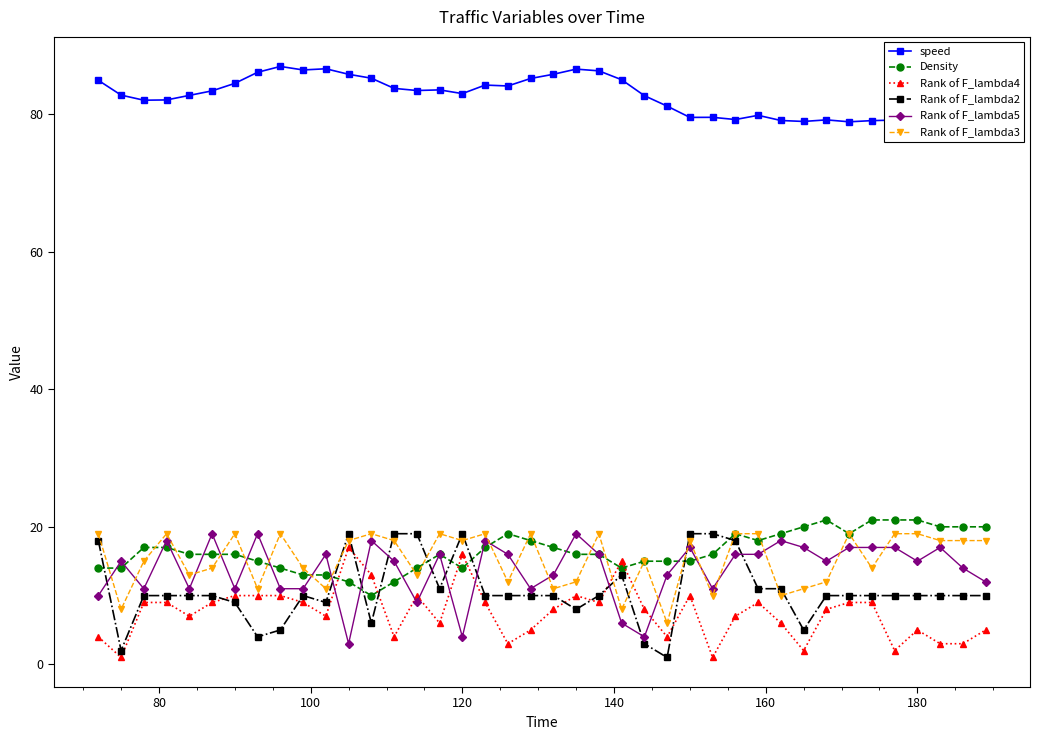

Reading left to right, extract all data points from this chart.

speed: 84.9	82.8	82.0	82.1	82.7	83.4	84.5	86.1	87.0	86.4	86.6	85.8	85.2	83.8	83.5	83.5	83.0	84.2	84.1	85.2	85.8	86.6	86.3	85.0	82.7	81.2	79.5	79.5	79.2	79.8	79.1	79.0	79.2	78.9	79.1	79.2	79.0	78.4	78.2	77.9
Density: 14.0	14.0	17.0	17.0	16.0	16.0	16.0	15.0	14.0	13.0	13.0	12.0	10.0	12.0	14.0	16.0	14.0	17.0	19.0	18.0	17.0	16.0	16.0	14.0	15.0	15.0	15.0	16.0	19.0	18.0	19.0	20.0	21.0	19.0	21.0	21.0	21.0	20.0	20.0	20.0
Rank of F_lambda4: 4.0	1.0	9.0	9.0	7.0	9.0	10.0	10.0	10.0	9.0	7.0	17.0	13.0	4.0	10.0	6.0	16.0	9.0	3.0	5.0	8.0	10.0	9.0	15.0	8.0	4.0	10.0	1.0	7.0	9.0	6.0	2.0	8.0	9.0	9.0	2.0	5.0	3.0	3.0	5.0
Rank of F_lambda2: 18.0	2.0	10.0	10.0	10.0	10.0	9.0	4.0	5.0	10.0	9.0	19.0	6.0	19.0	19.0	11.0	19.0	10.0	10.0	10.0	10.0	8.0	10.0	13.0	3.0	1.0	19.0	19.0	18.0	11.0	11.0	5.0	10.0	10.0	10.0	10.0	10.0	10.0	10.0	10.0
Rank of F_lambda5: 10.0	15.0	11.0	18.0	11.0	19.0	11.0	19.0	11.0	11.0	16.0	3.0	18.0	15.0	9.0	16.0	4.0	18.0	16.0	11.0	13.0	19.0	16.0	6.0	4.0	13.0	17.0	11.0	16.0	16.0	18.0	17.0	15.0	17.0	17.0	17.0	15.0	17.0	14.0	12.0
Rank of F_lambda3: 19.0	8.0	15.0	19.0	13.0	14.0	19.0	11.0	19.0	14.0	11.0	18.0	19.0	18.0	13.0	19.0	18.0	19.0	12.0	19.0	11.0	12.0	19.0	8.0	15.0	6.0	18.0	10.0	19.0	19.0	10.0	11.0	12.0	19.0	14.0	19.0	19.0	18.0	18.0	18.0